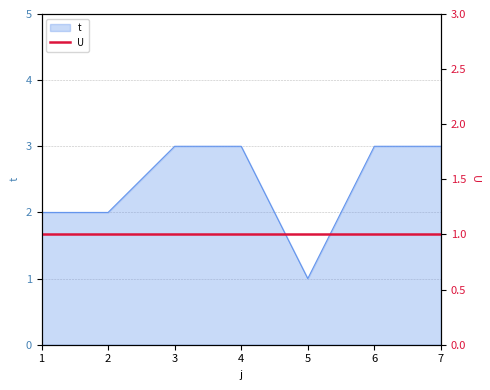

Approximately how many times larger is the value at 4 compared to 1?

1.5